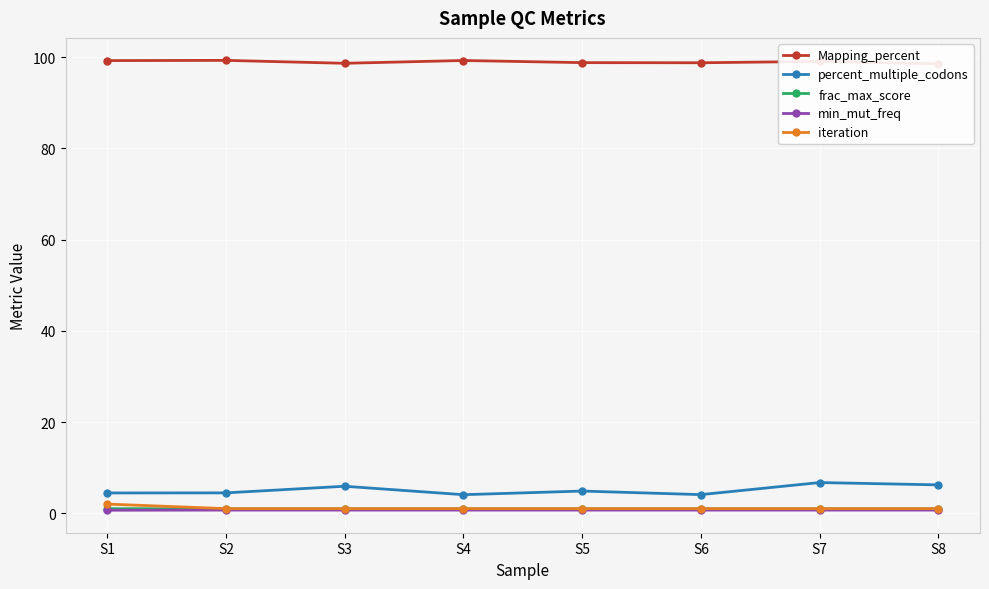

Where is Mapping_percent nearest to the value 98?

S8